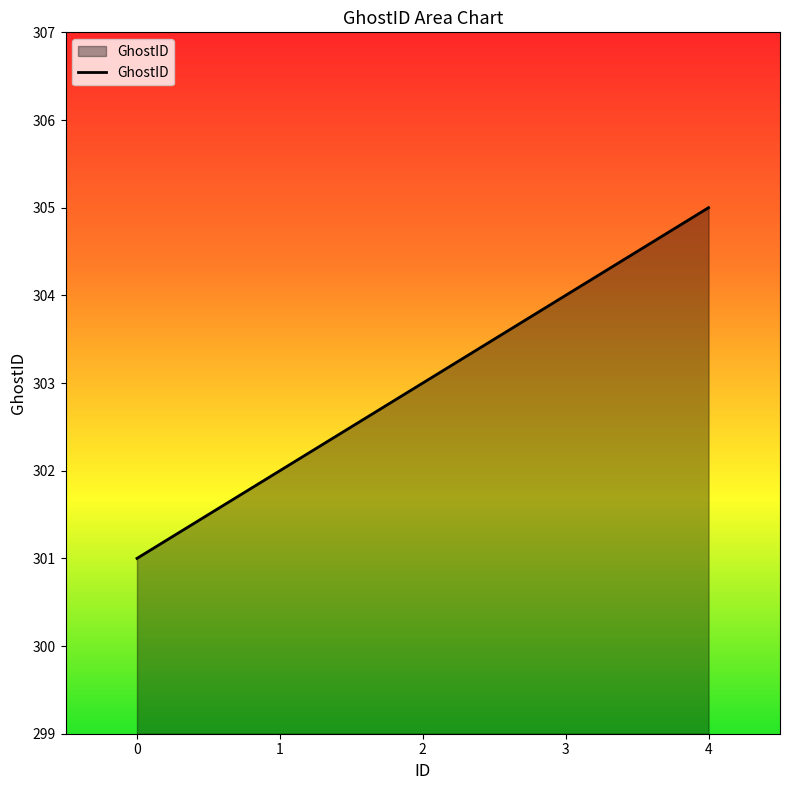

Rank the categories by value from lowest to highest.

0, 1, 2, 3, 4